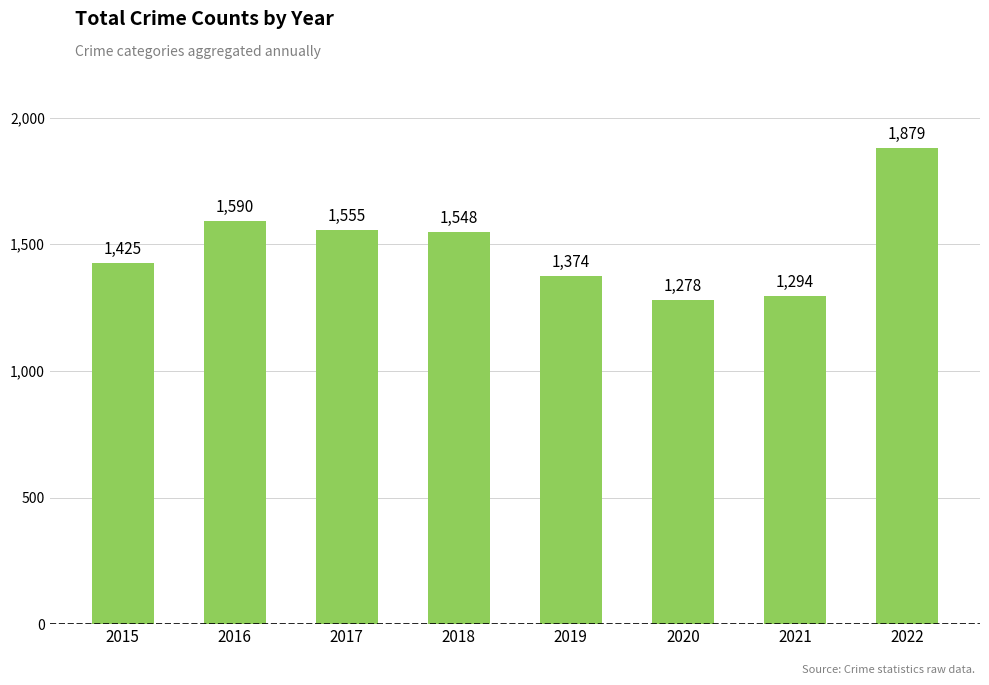

What is the ratio of the value at 2016 to the value at 2021?

1.2